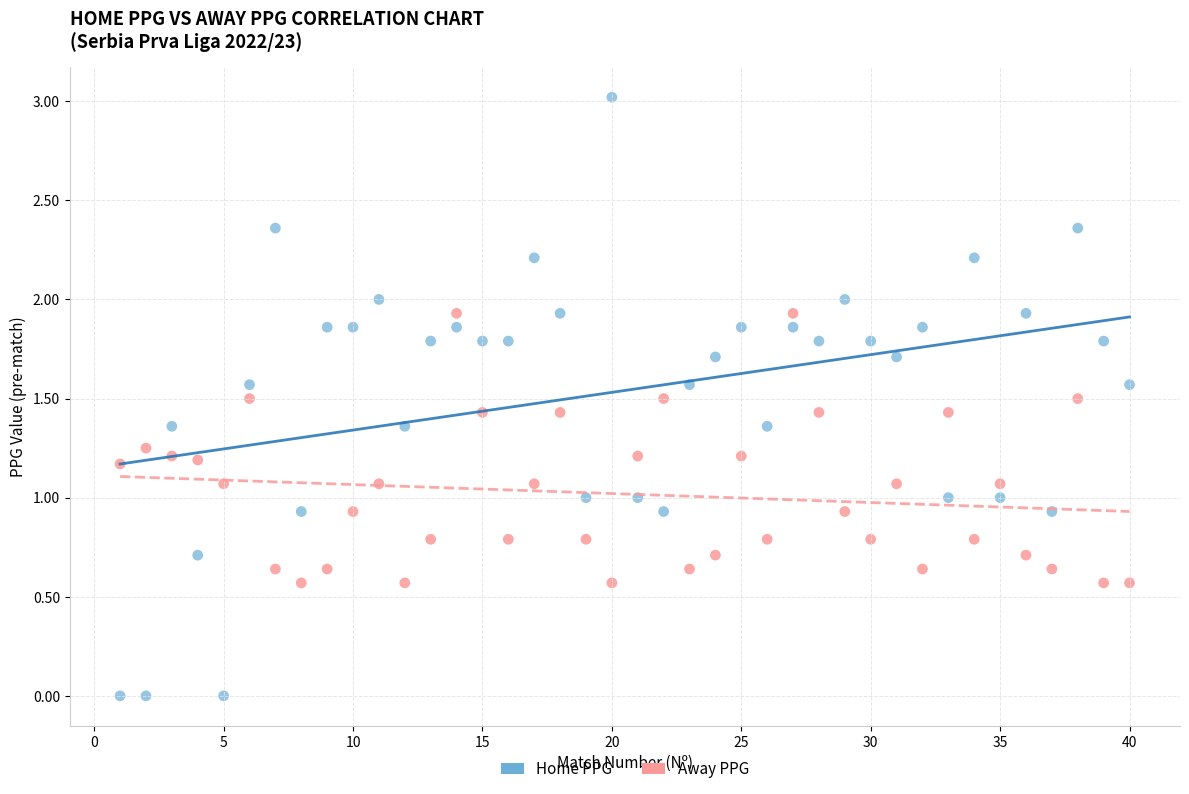

Across all data points, what is the range of Y values (max minus min)?

3.0